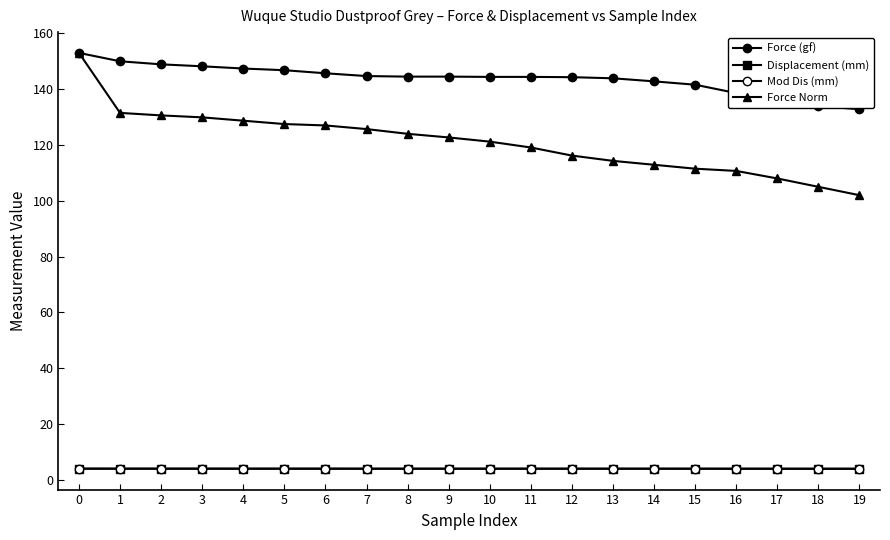

Reading left to right, what are all the values shown in this chart?

Force (gf): 153.0	150.0	148.9	148.2	147.4	146.8	145.7	144.7	144.5	144.5	144.4	144.4	144.3	143.9	142.8	141.6	138.6	135.5	134.0	132.8
Displacement (mm): 4.0	4.0	4.0	4.0	4.0	4.0	4.0	4.0	4.0	4.0	4.0	4.0	4.0	4.0	4.0	4.0	4.0	4.0	4.0	4.0
Mod Dis (mm): 4.0	4.0	4.0	4.0	4.0	4.0	4.0	4.0	4.0	4.0	4.0	4.0	4.0	4.0	4.0	4.0	4.0	3.9	3.9	3.9
Force Norm: 153.0	131.5	130.6	129.9	128.7	127.5	127.0	125.7	124.0	122.7	121.2	119.1	116.2	114.3	112.9	111.5	110.7	108.0	105.0	102.0